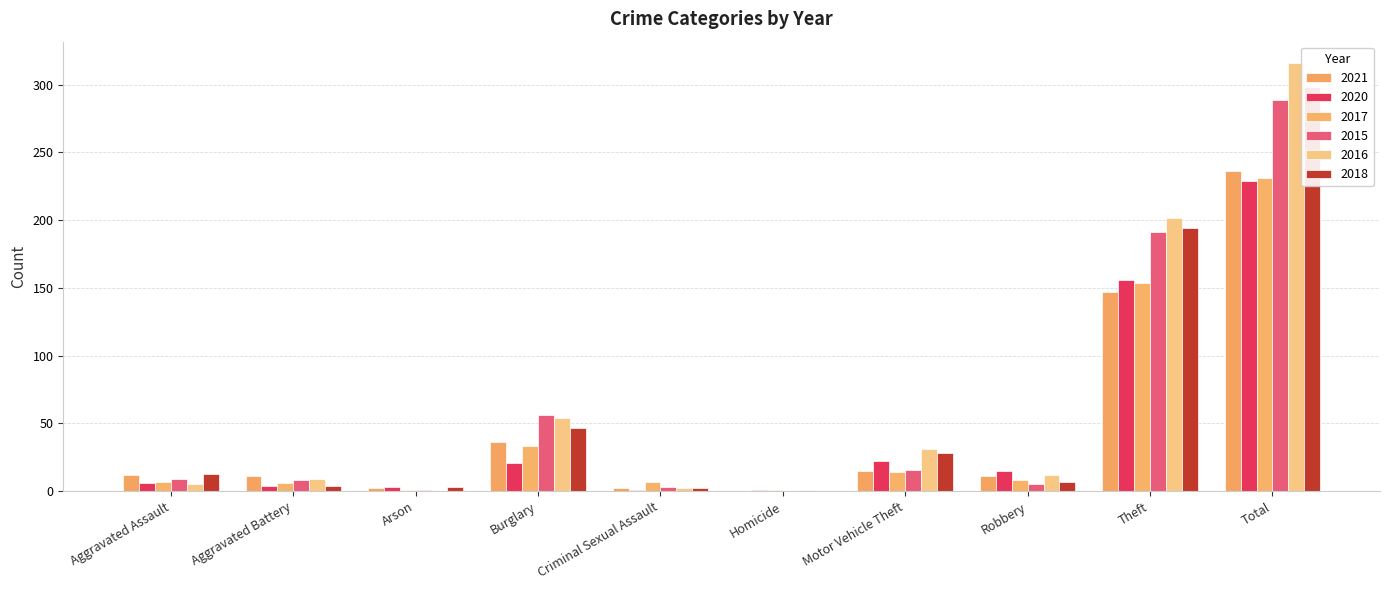

Which series changed the most between Theft and Total?

2016